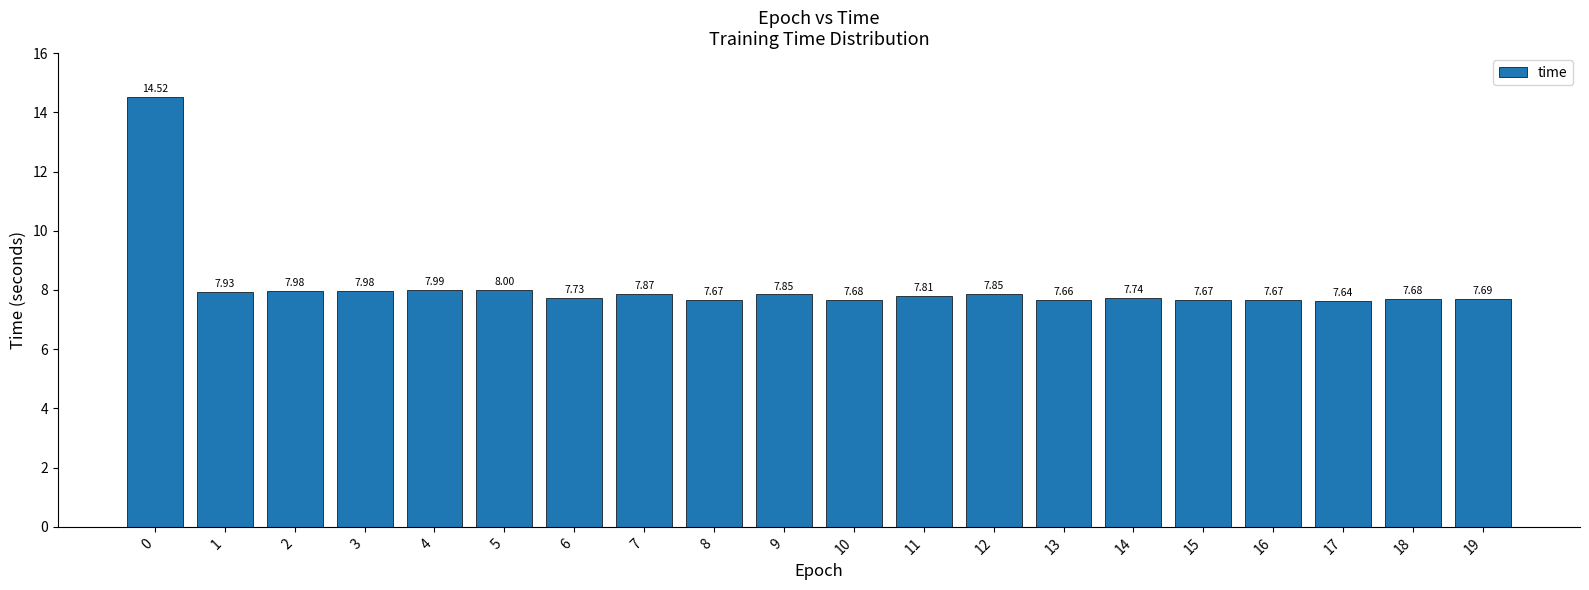

Does the chart contain any negative values?

No